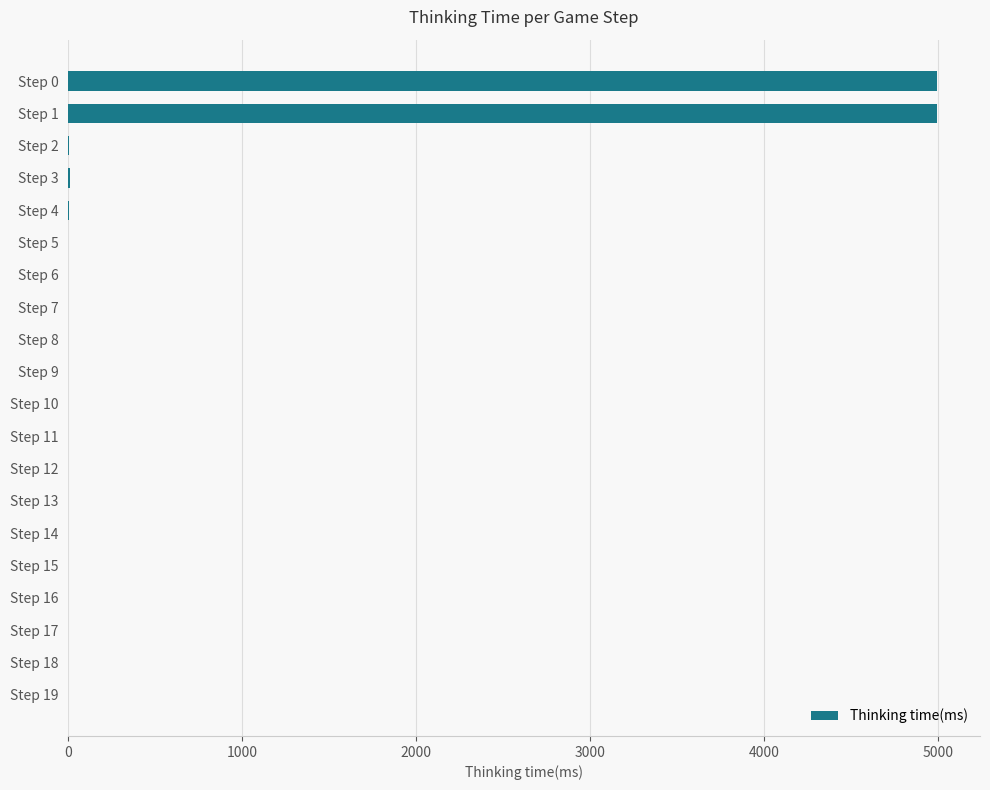

What is the sum of all values?

10005